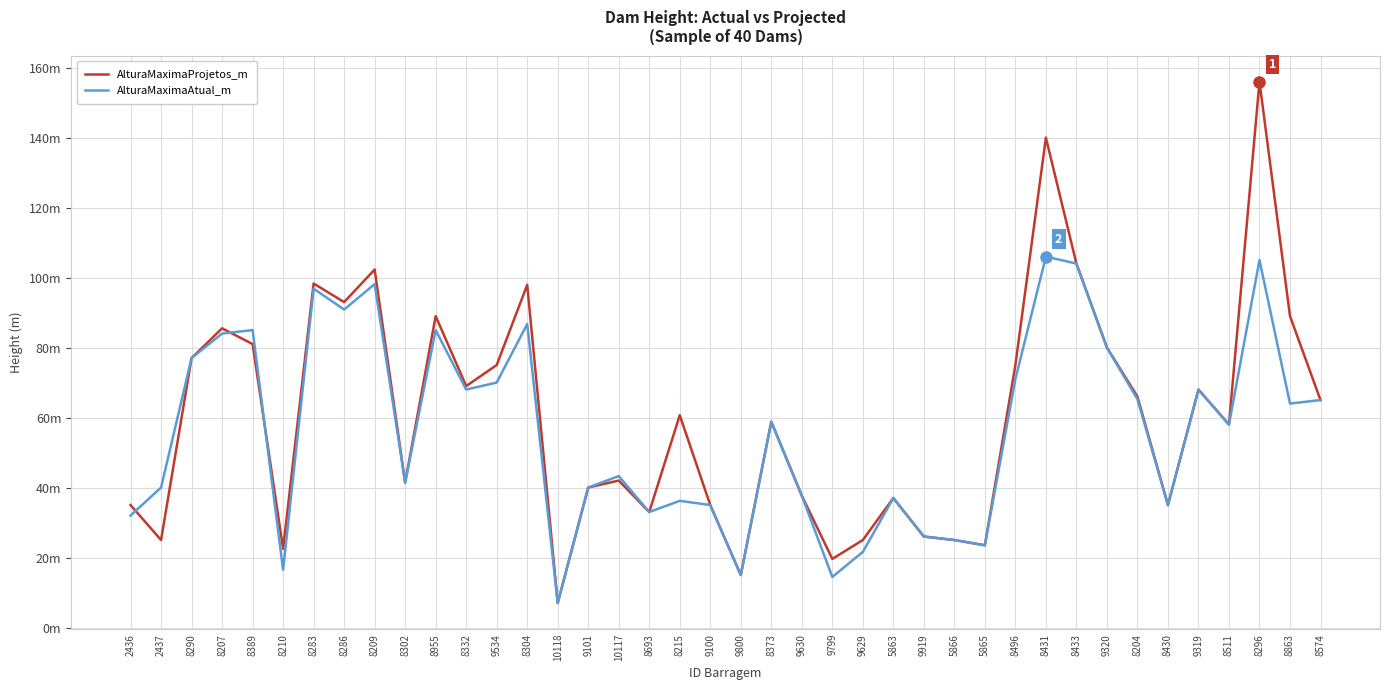

Is it true that AlturaMaximaAtual_m equals 22.6 at 9630?

False